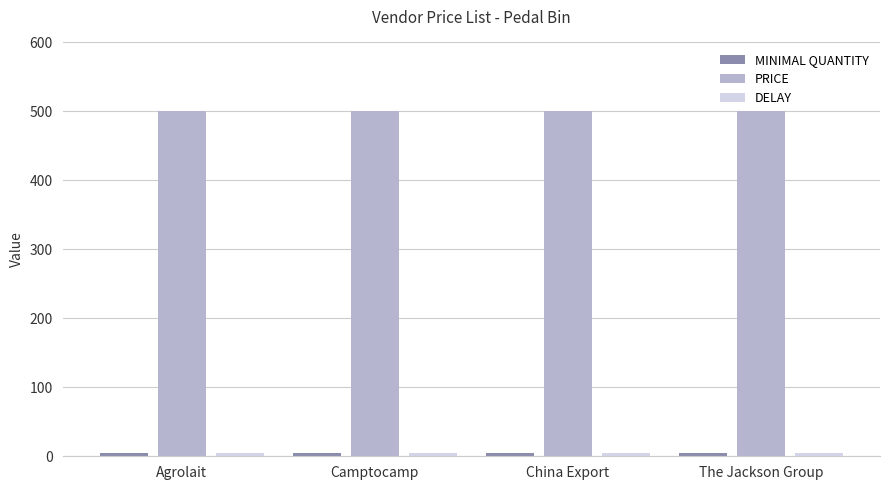

What position from the right is Agrolait?

4